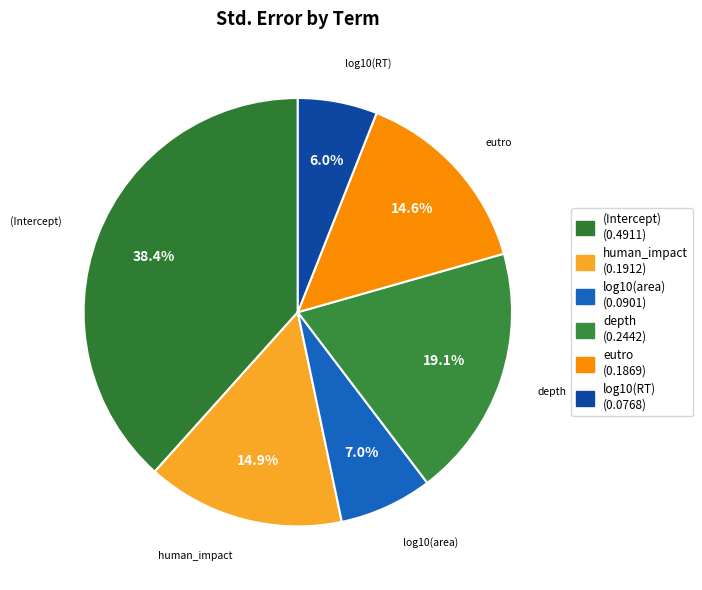

What percentage is the human_impact slice, to the nearest percent?

15%